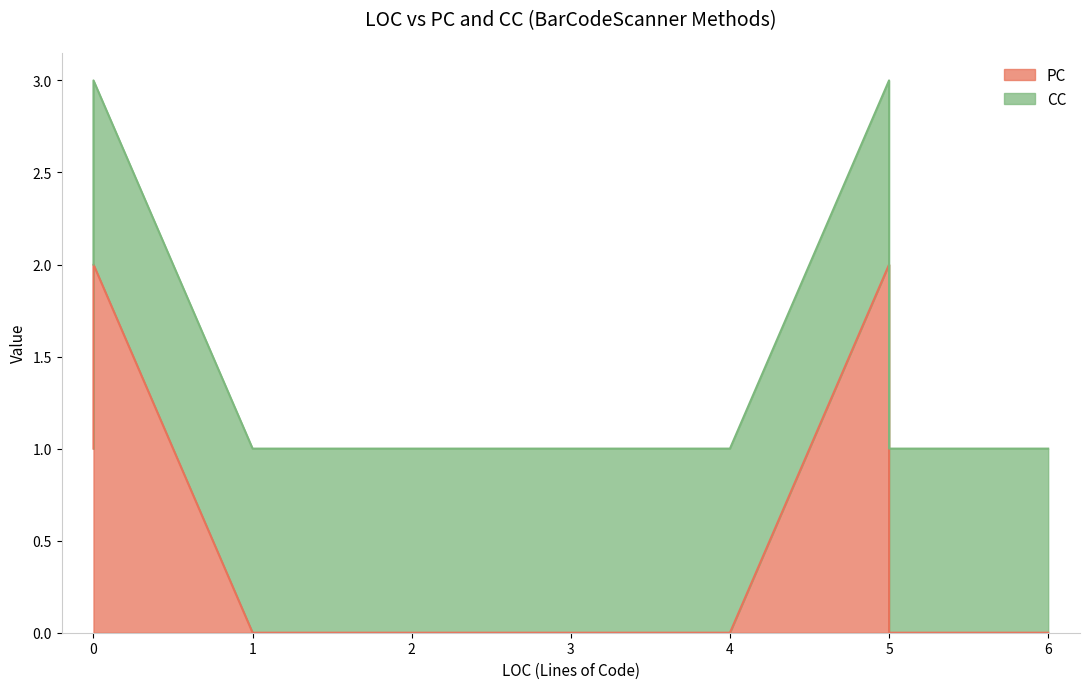

Count the number of categories in the chart.

8